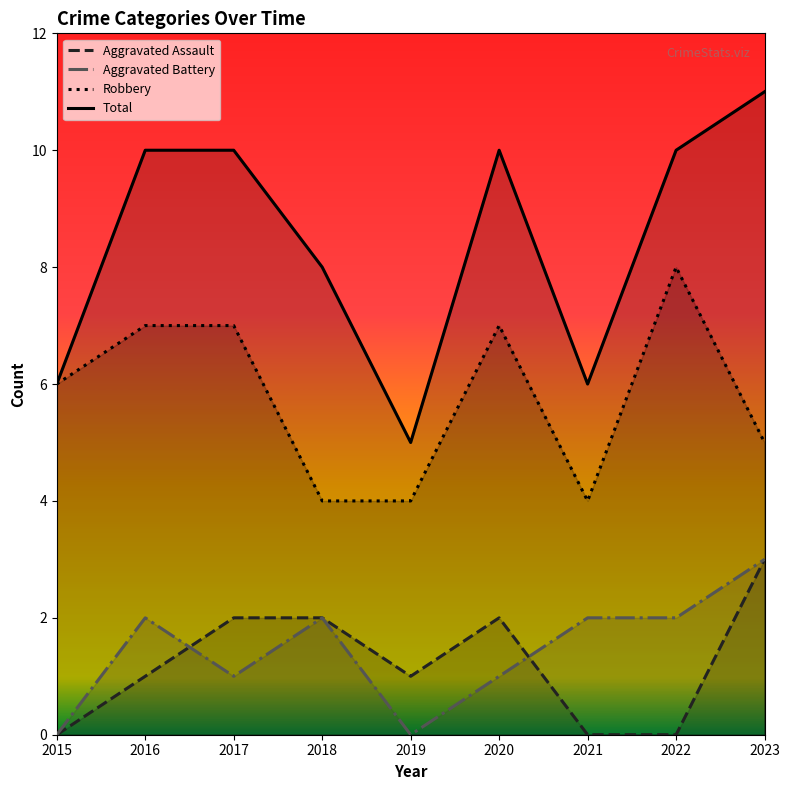

True or false: Aggravated Battery and Robbery cross at least once.

False